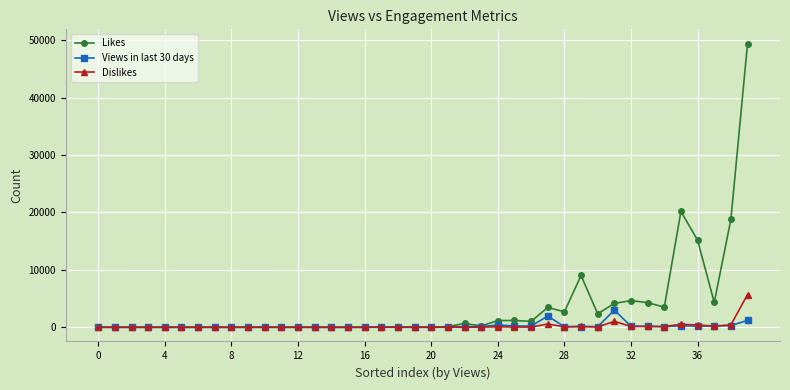

Which series has the largest range (max minus min)?

Likes